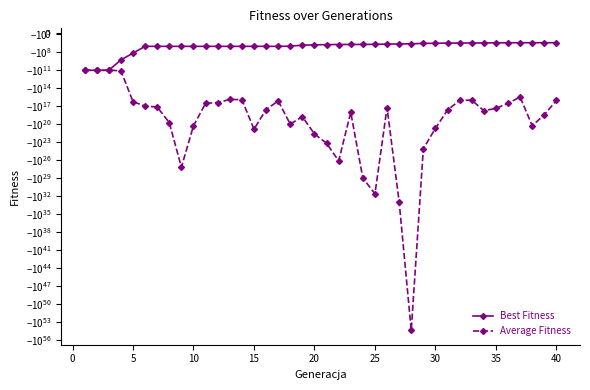

Which label corresponds to the largest value in the chart?

40